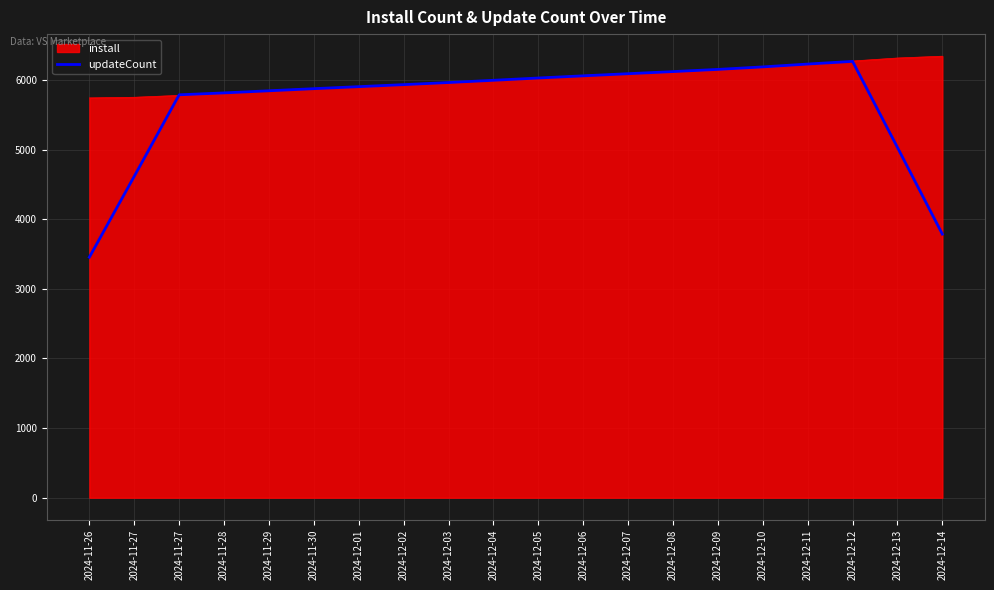

At which category does the chart reach its minimum across all series?

2024-11-26